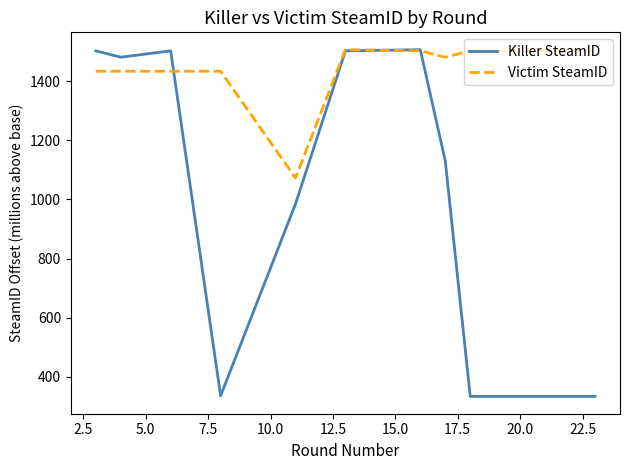

Which series has the largest total across all categories?

Victim SteamID